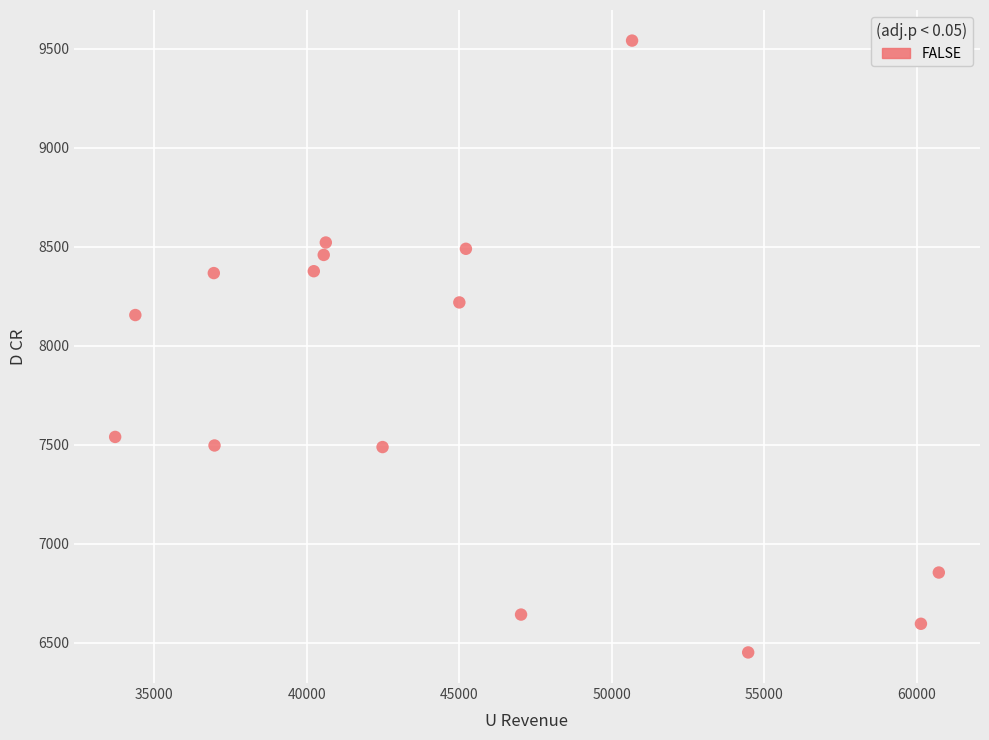

What is the range of X values (max minus min)?

27003.7